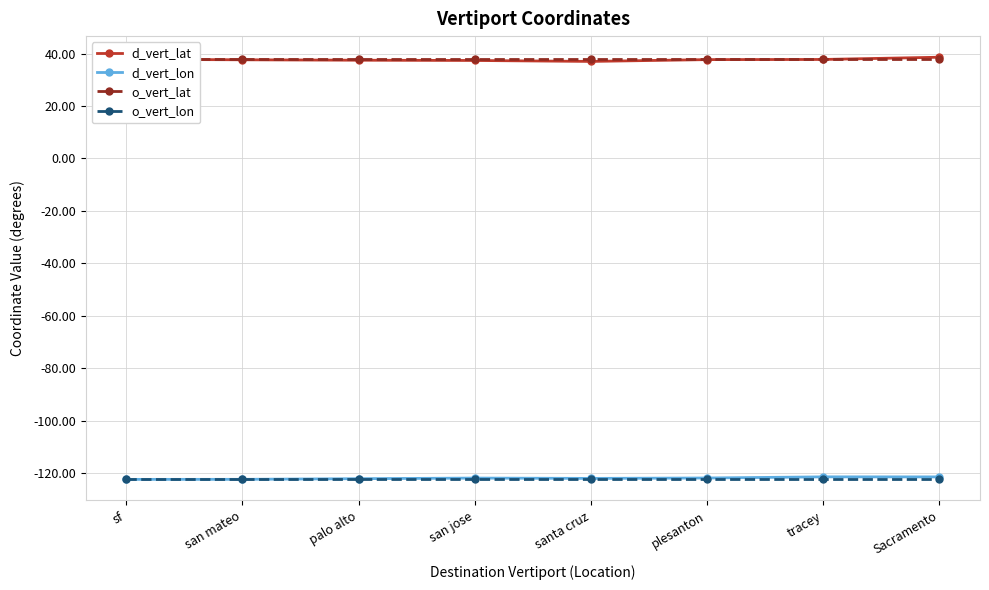

Which series has the largest total across all categories?

o_vert_lat